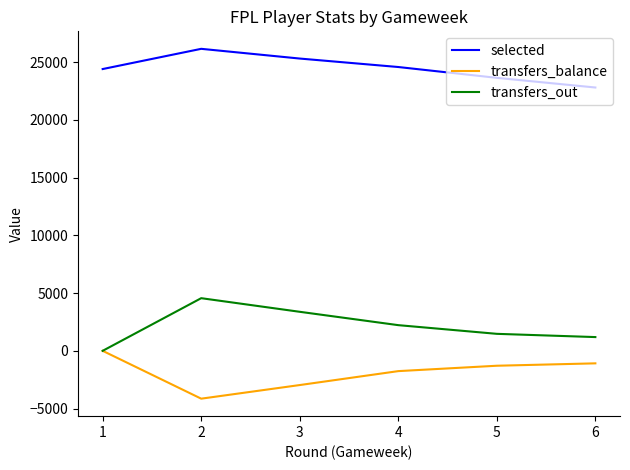

What is the average value of the transfers_balance series?

-1873